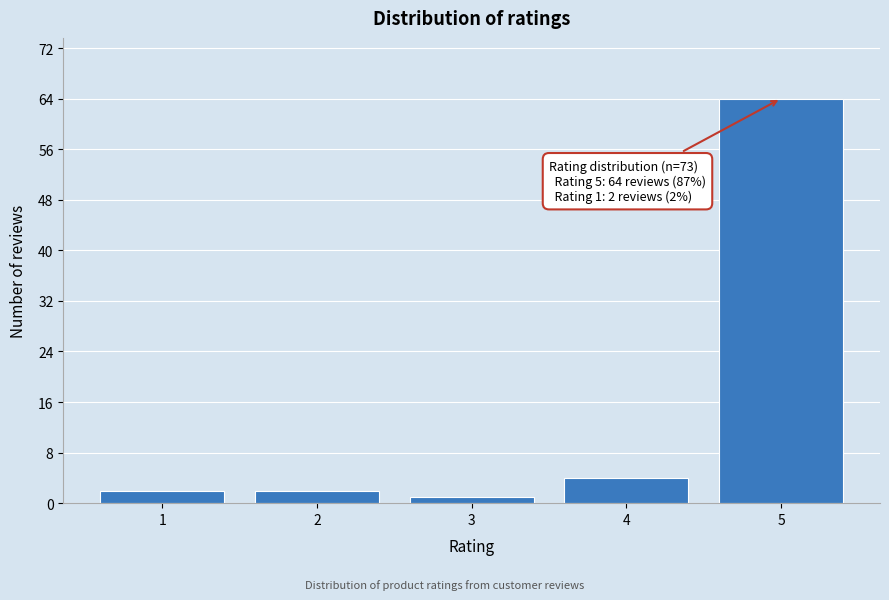

Over which range of the x-axis is the bar tallest?

4.5 to 5.5